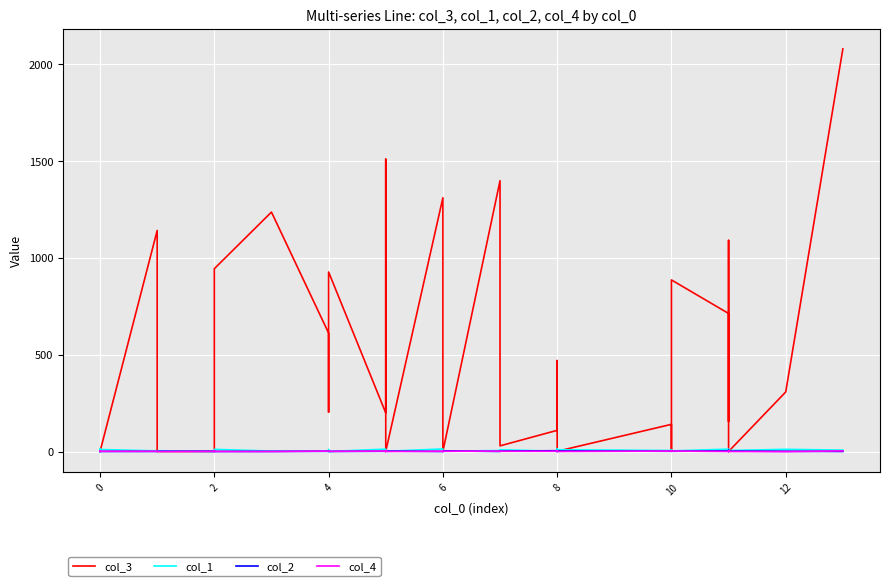

At which category does col_2 reach its first local peak?

6